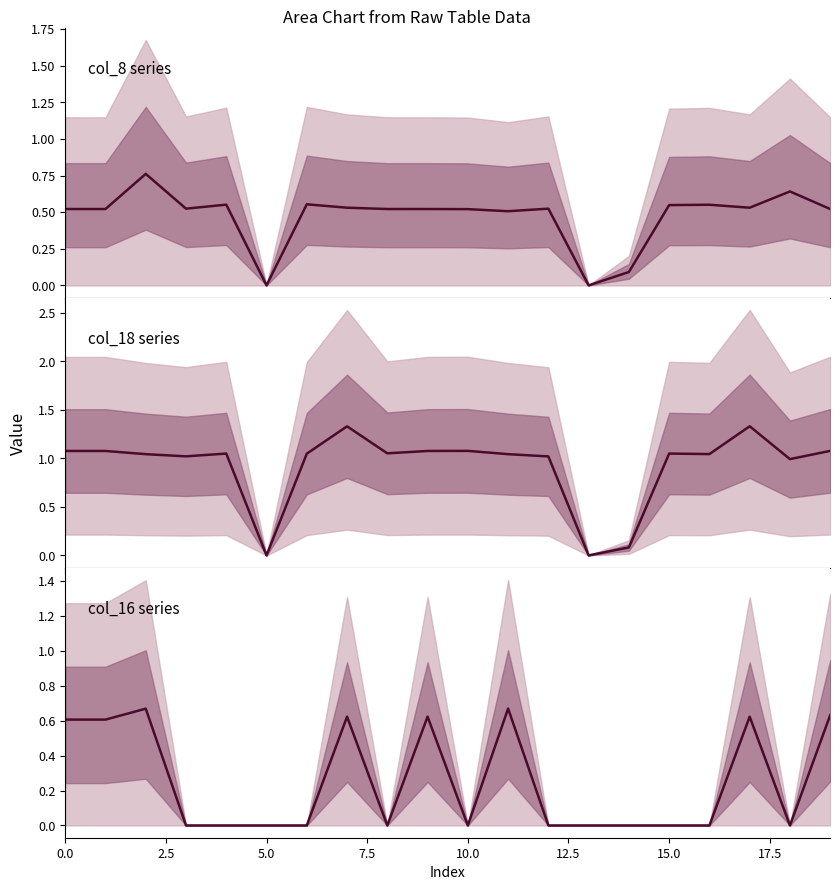

What is the maximum value shown in the chart?

1.3